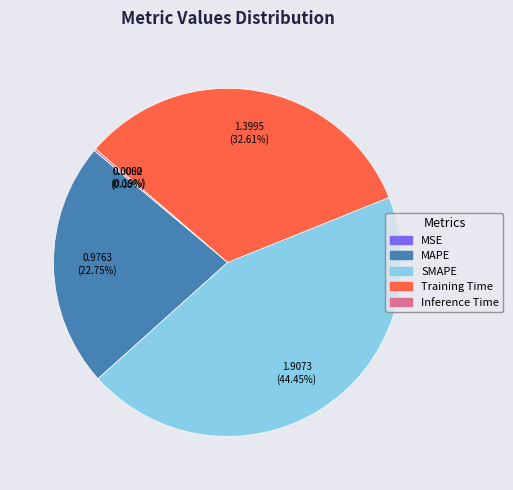

Is there a majority slice in this chart?

No